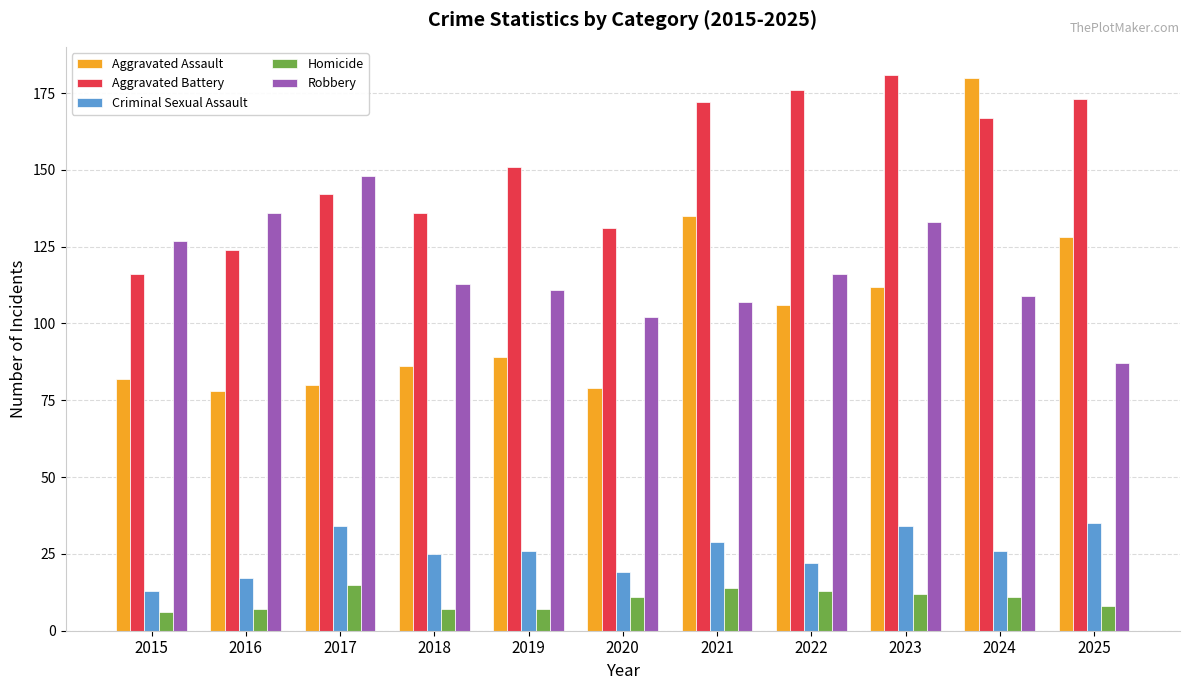

What is the greatest value displayed?

181